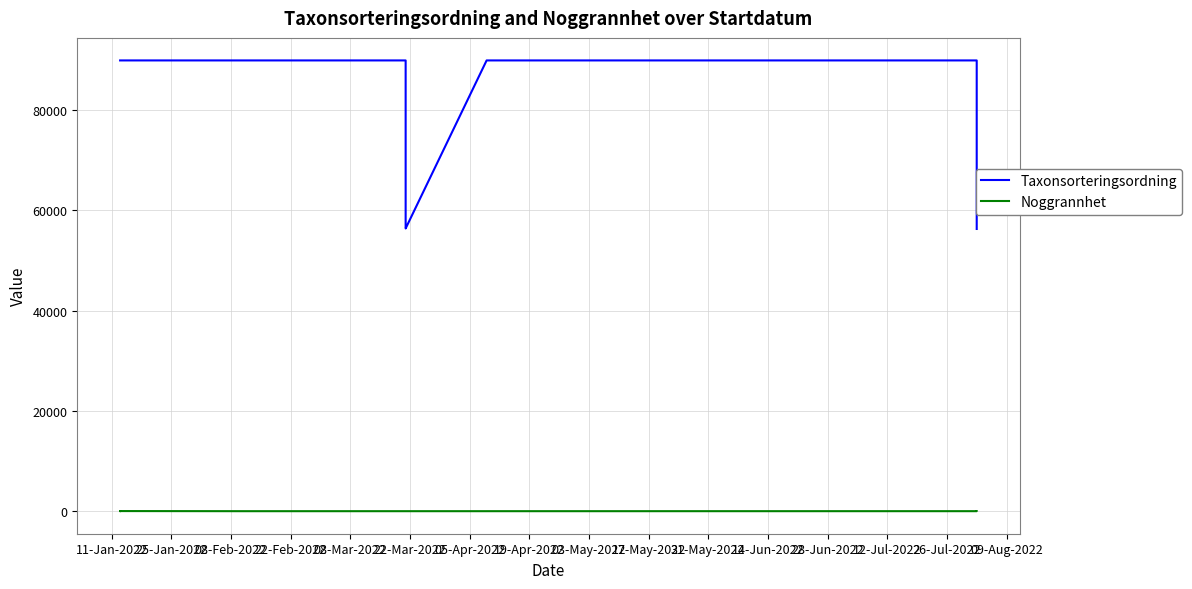

What is the approximate value of Taxonsorteringsordning at 03-May-2022, to the nearest 50?

89950